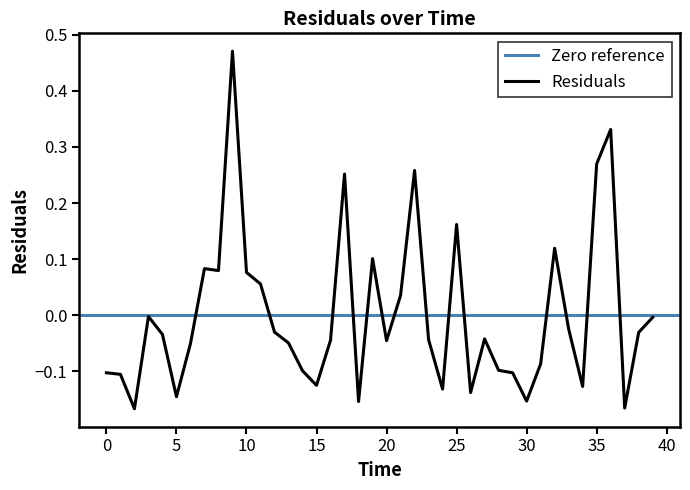

Reading left to right, extract all data points from this chart.

0=-0.1	1=-0.1	2=-0.2	3=-0.0	4=-0.0	5=-0.1	6=-0.1	7=0.1	8=0.1	9=0.5	10=0.1	11=0.1	12=-0.0	13=-0.0	14=-0.1	15=-0.1	16=-0.0	17=0.3	18=-0.2	19=0.1	20=-0.0	21=0.0	22=0.3	23=-0.0	24=-0.1	25=0.2	26=-0.1	27=-0.0	28=-0.1	29=-0.1	30=-0.2	31=-0.1	32=0.1	33=-0.0	34=-0.1	35=0.3	36=0.3	37=-0.2	38=-0.0	39=-0.0